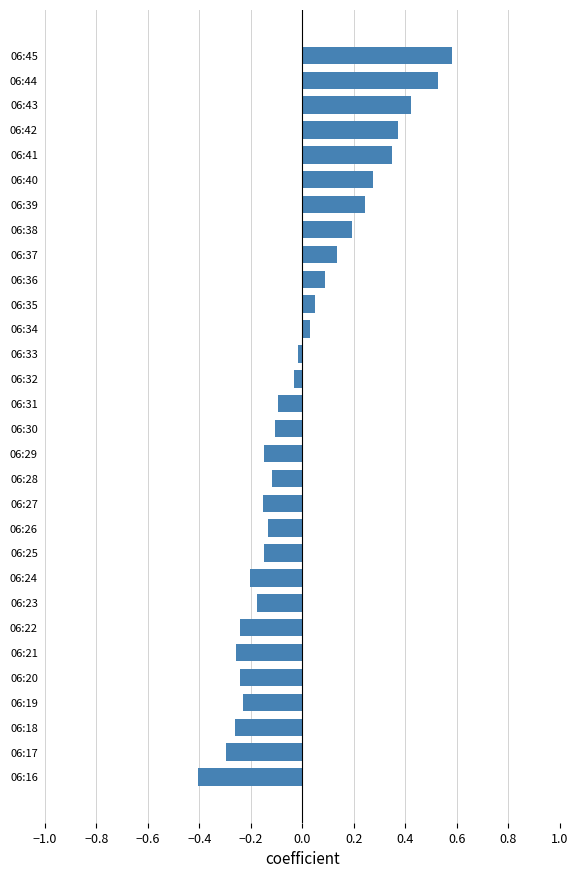

Count the number of categories in the chart.

30